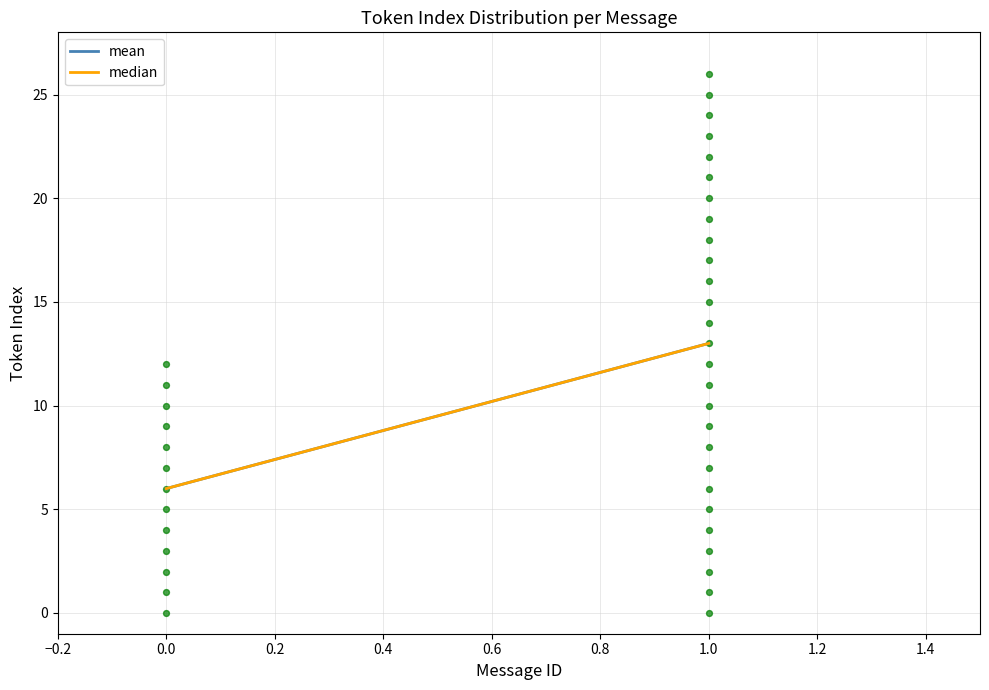

What is the range of Y values (max minus min)?

26